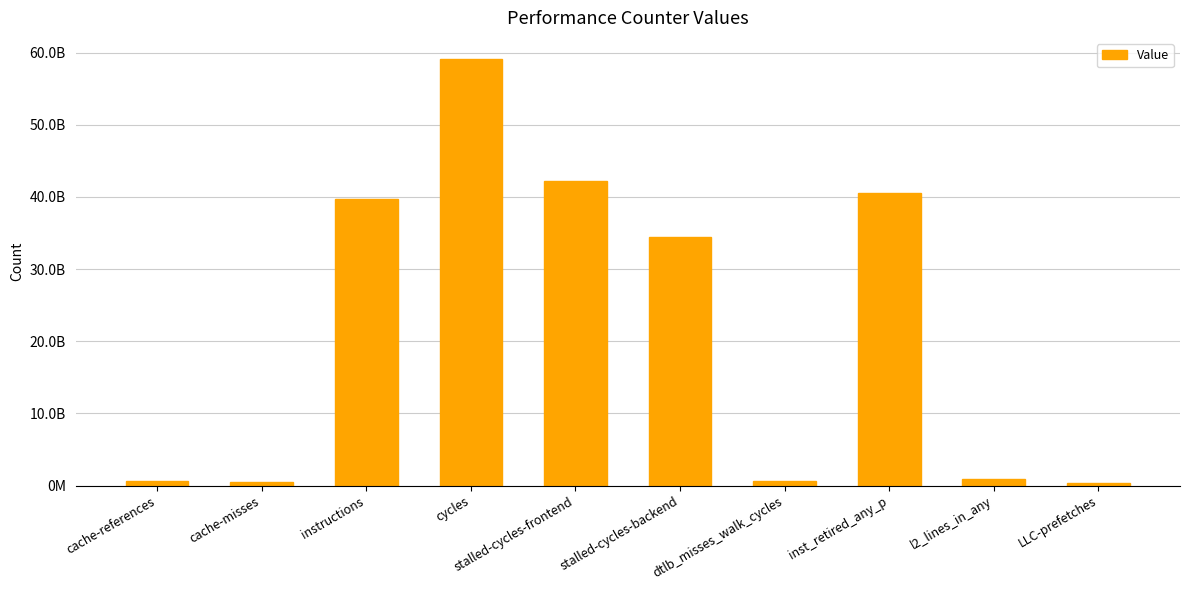

Are the bars horizontal?

No